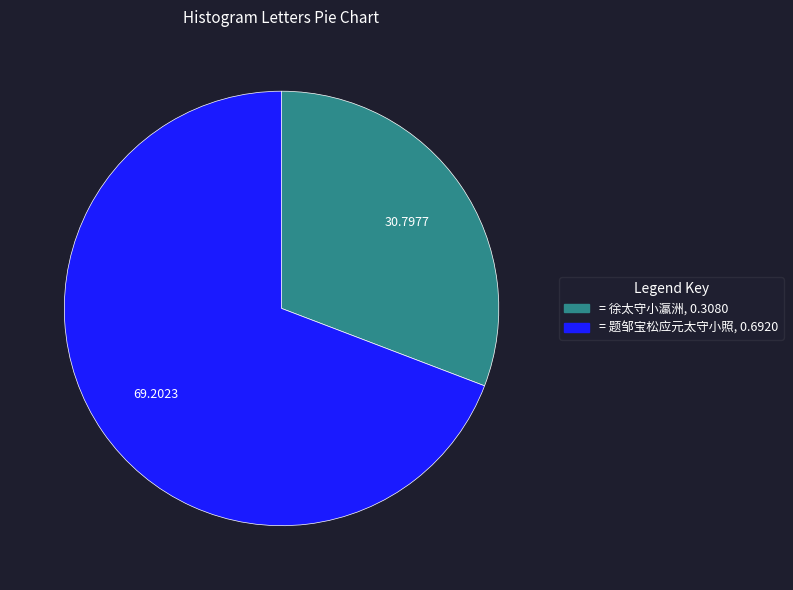

Is there any slice that represents more than half of the pie?

Yes